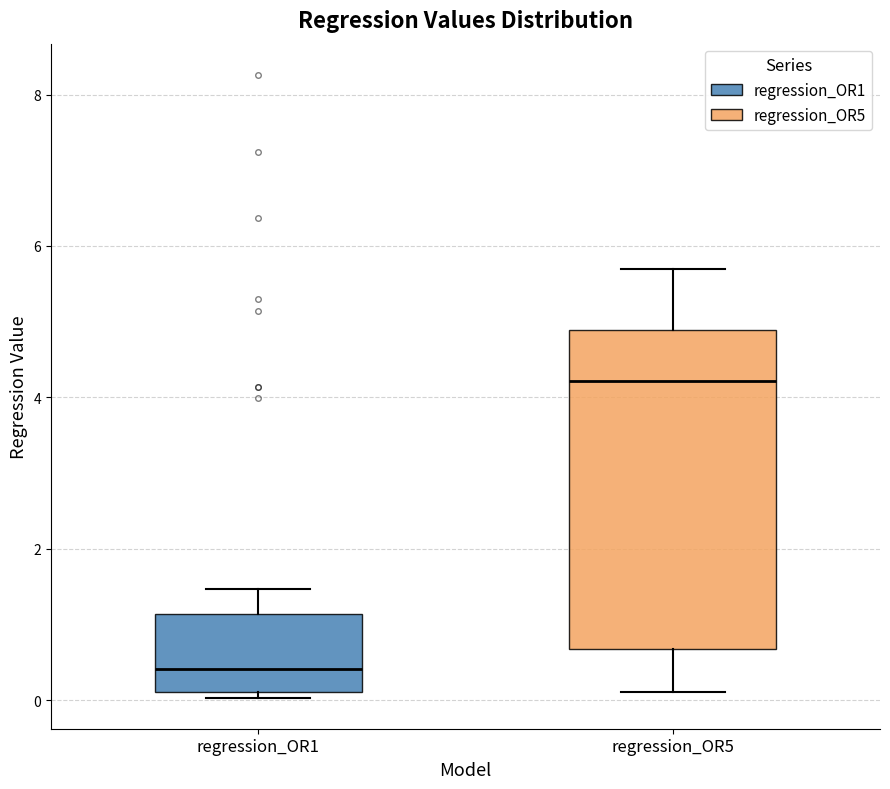

Where is the upper edge of the box for regression_OR5 on the y-axis? The values are not printed on the chart, so give them approximately, as read against the axis.

4.8